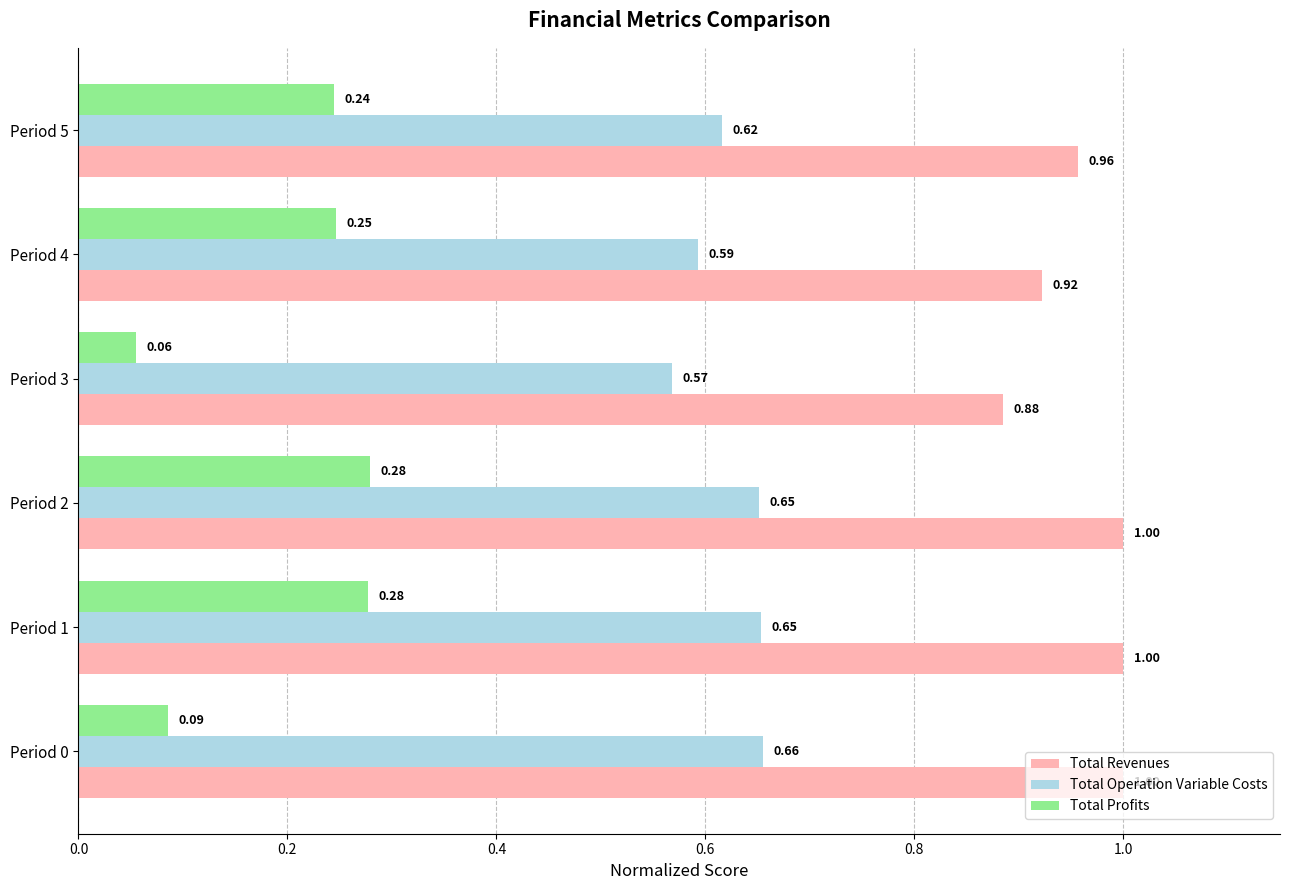

What is the sum of the Total Revenues values at Period 1 and Period 5?

2.0